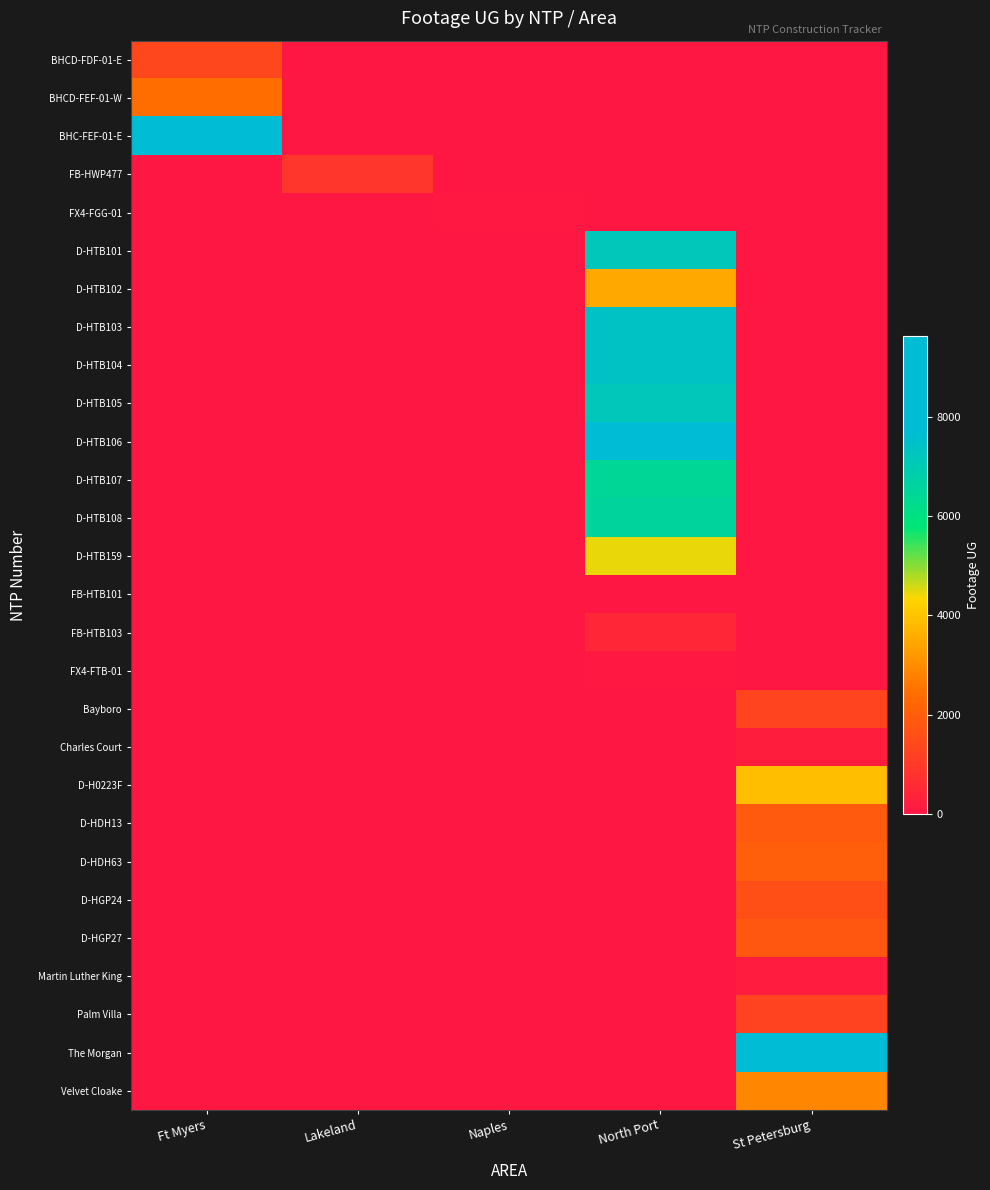

Rank the series at Lakeland from lowest to highest value.

BHCD-FDF-01-E, BHCD-FEF-01-W, BHC-FEF-01-E, FX4-FGG-01, D-HTB101, D-HTB102, D-HTB103, D-HTB104, D-HTB105, D-HTB106, D-HTB107, D-HTB108, D-HTB159, FB-HTB101, FB-HTB103, FX4-FTB-01, Bayboro, Charles Court, D-H0223F, D-HDH13, D-HDH63, D-HGP24, D-HGP27, Martin Luther King, Palm Villa, The Morgan, Velvet Cloake, FB-HWP477